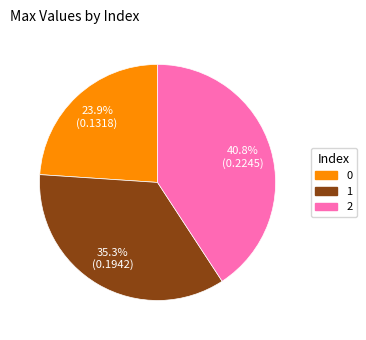

Is there any slice that represents more than half of the pie?

No